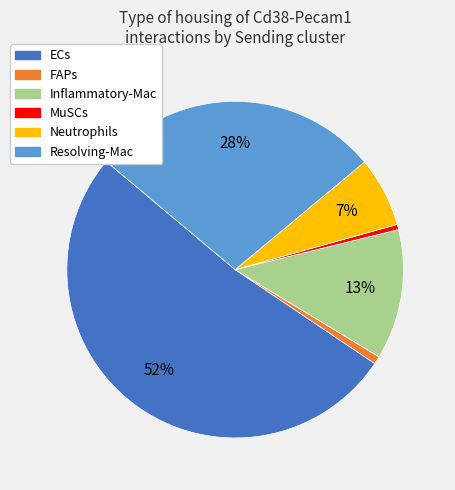

To the nearest percent, what percentage of the pie is Inflammatory-Mac?

13%